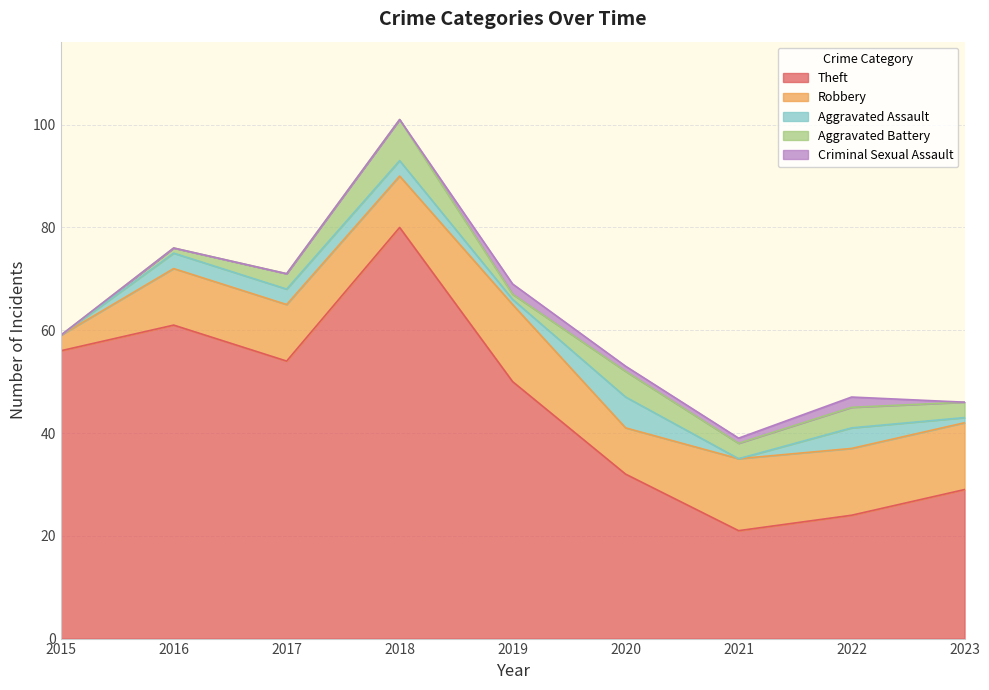

Reading left to right, list all the values displayed in this chart.

Theft: 2015=56	2016=61	2017=54	2018=80	2019=50	2020=32	2021=21	2022=24	2023=29
Robbery: 2015=3	2016=11	2017=11	2018=10	2019=15	2020=9	2021=14	2022=13	2023=13
Aggravated Assault: 2015=0	2016=3	2017=3	2018=3	2019=1	2020=6	2021=0	2022=4	2023=1
Aggravated Battery: 2015=0	2016=1	2017=3	2018=8	2019=1	2020=5	2021=3	2022=4	2023=3
Criminal Sexual Assault: 2015=0	2016=0	2017=0	2018=0	2019=2	2020=1	2021=1	2022=2	2023=0